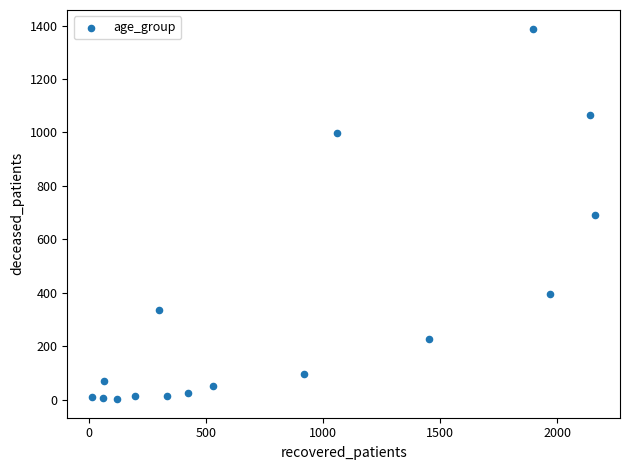

What is the range of X values (max minus min)?

2145